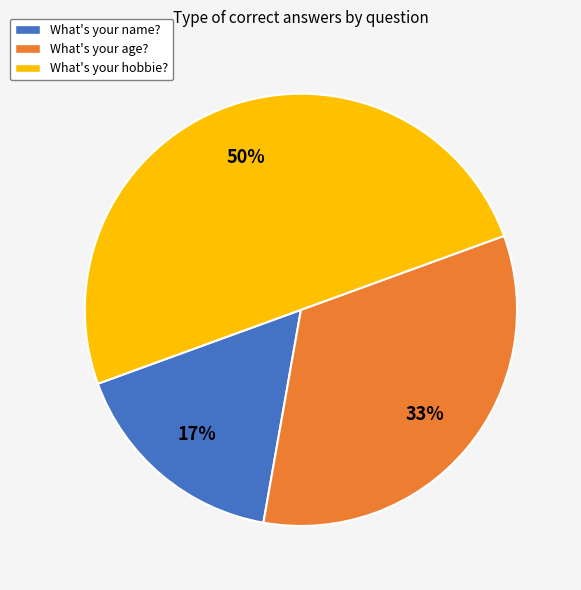

Rank the categories by value from highest to lowest.

What's your hobbie?, What's your age?, What's your name?